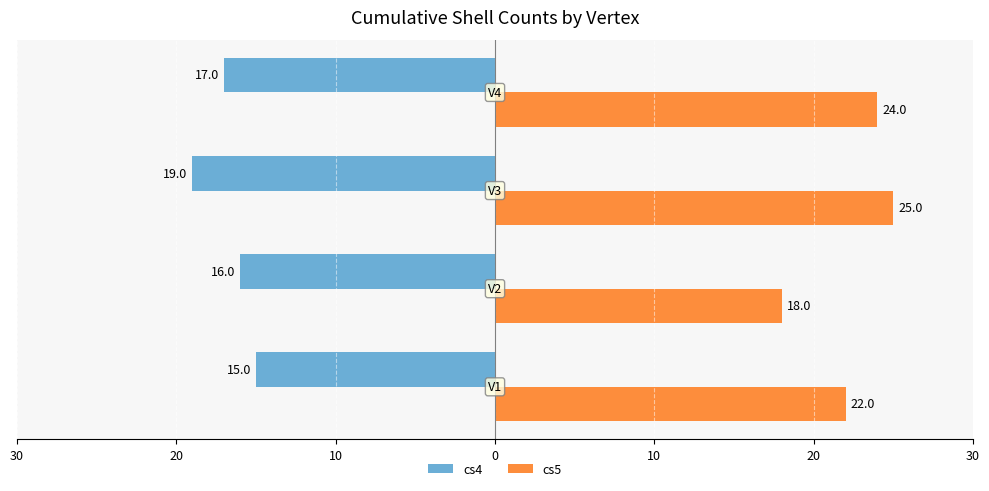

At how many categories does at least one series exceed 18?

3